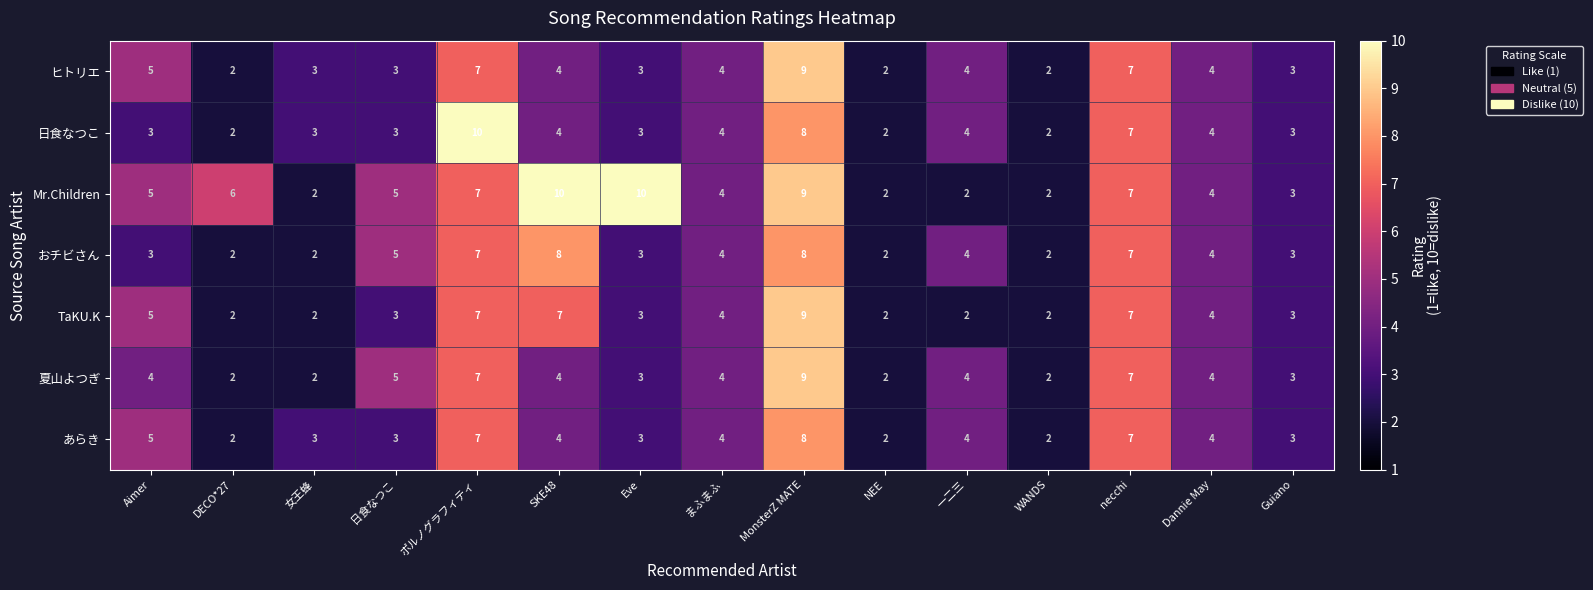

At which label does TaKU.K first exceed 3?

Aimer